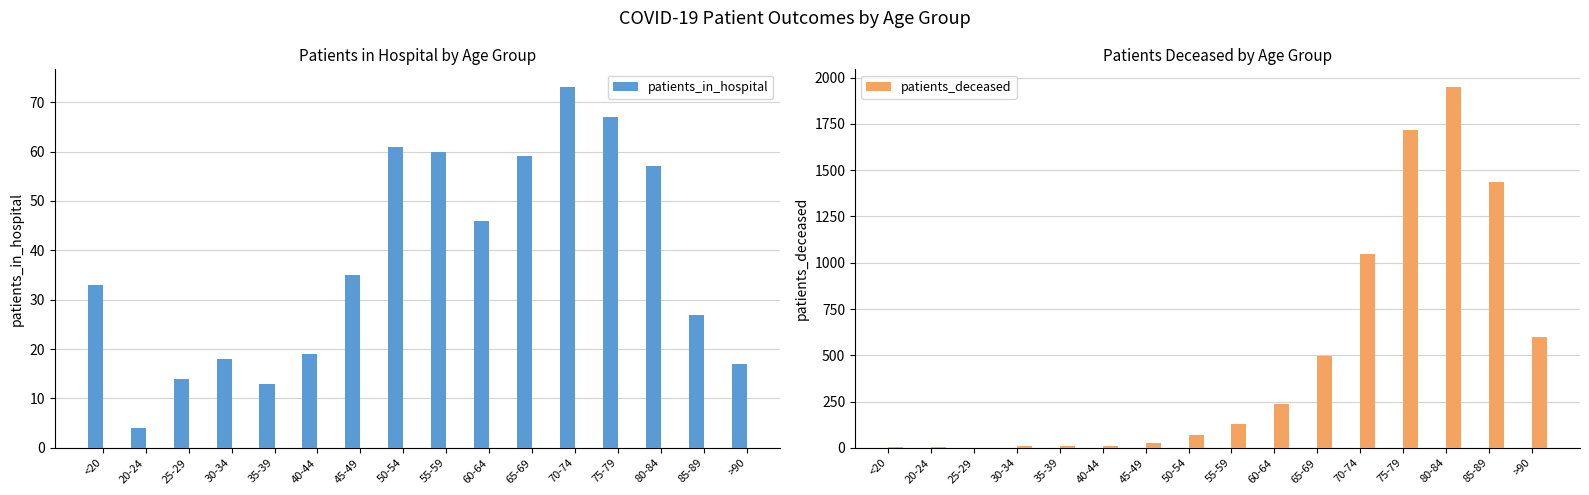

What is the sum of all patients_in_hospital values?

603